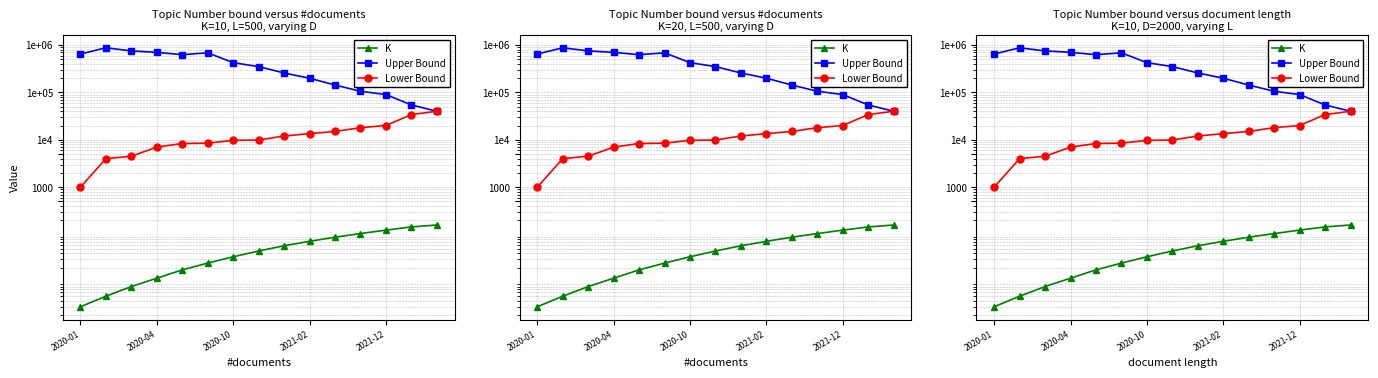

Which series has the largest total across all categories?

Upper Bound